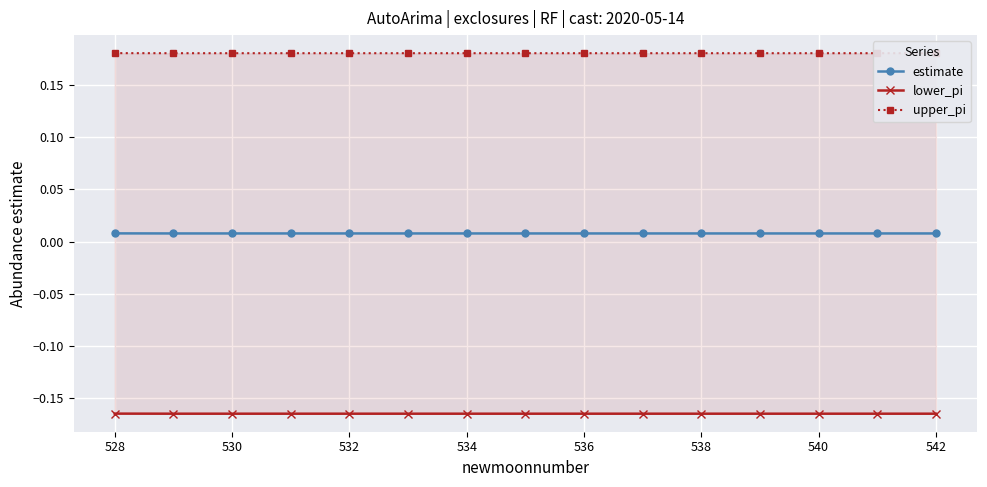

How many estimate values are between 0 and 1?

15